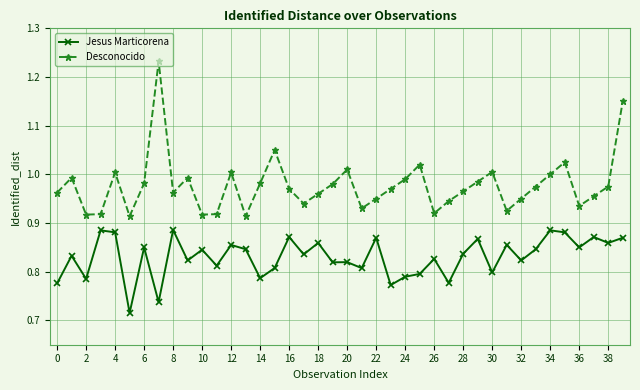

List the series in order of their overall mean, highest first.

Desconocido, Jesus Marticorena